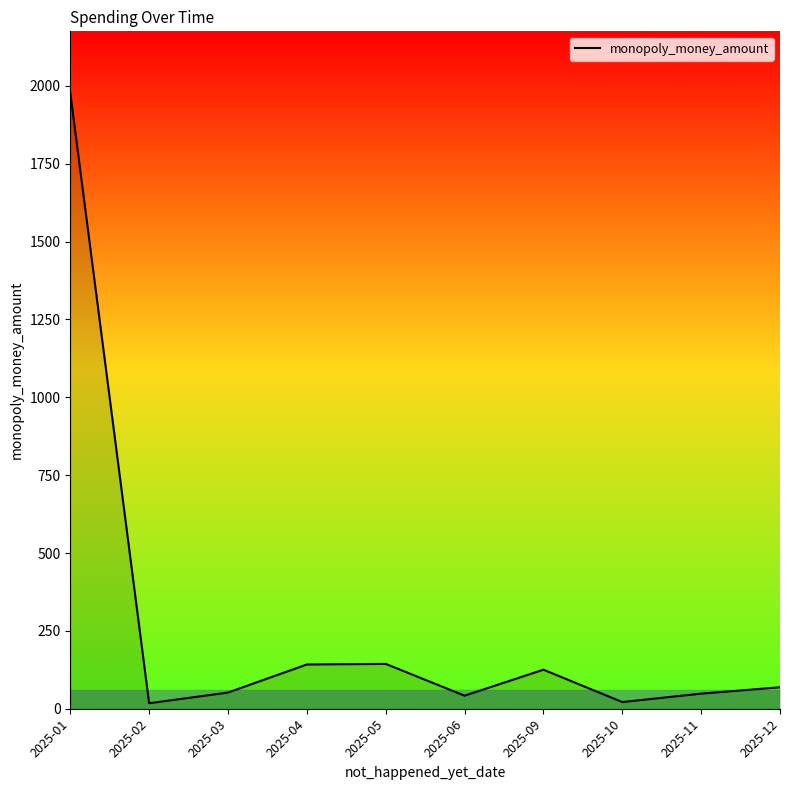

True or false: the data shows 21.5 at 2025-10.

True